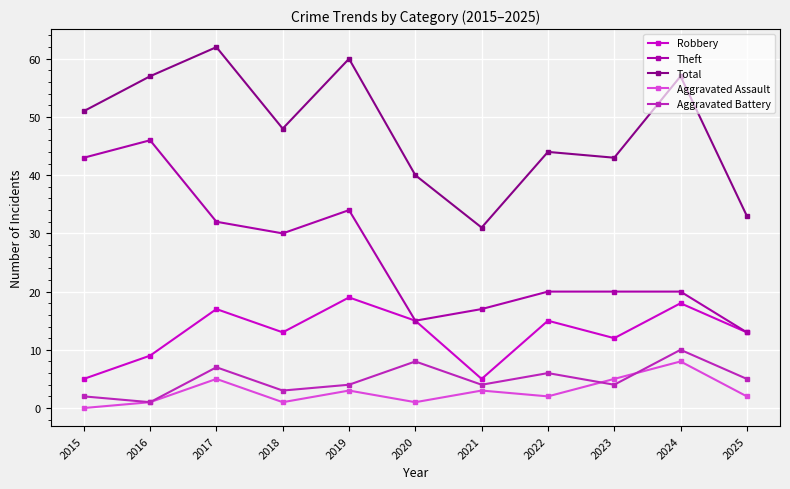

Does the chart display data point markers on the line(s)?

Yes